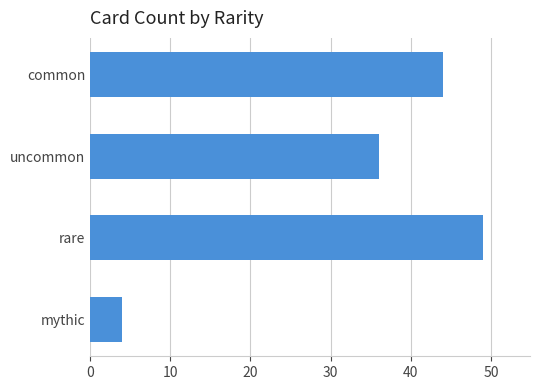

Rank the categories by value from lowest to highest.

mythic, uncommon, common, rare